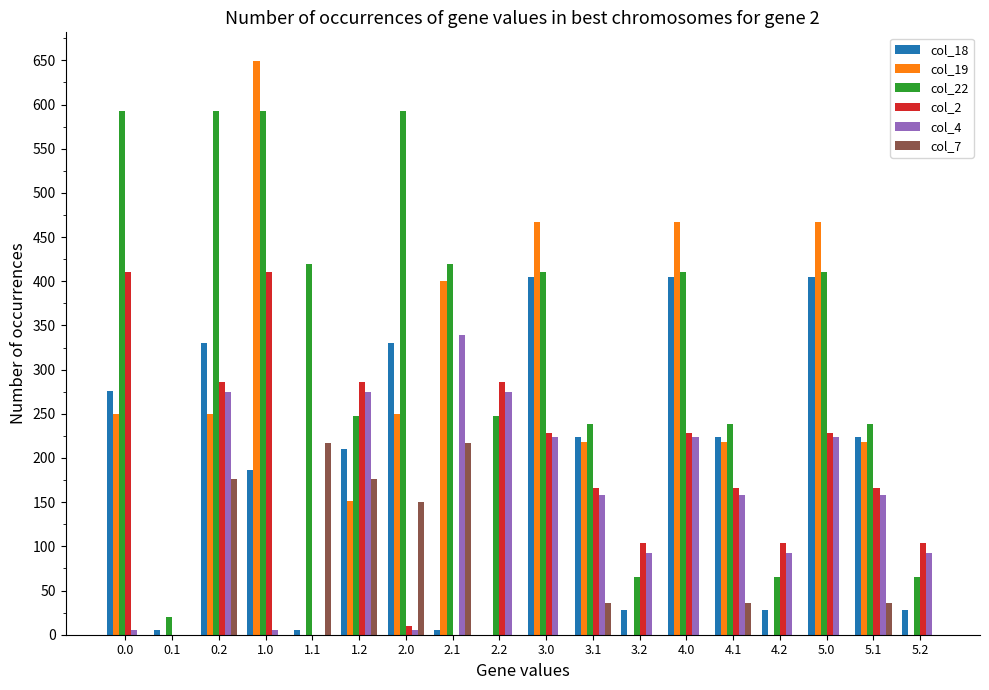

Which series has the largest total across all categories?

col_22